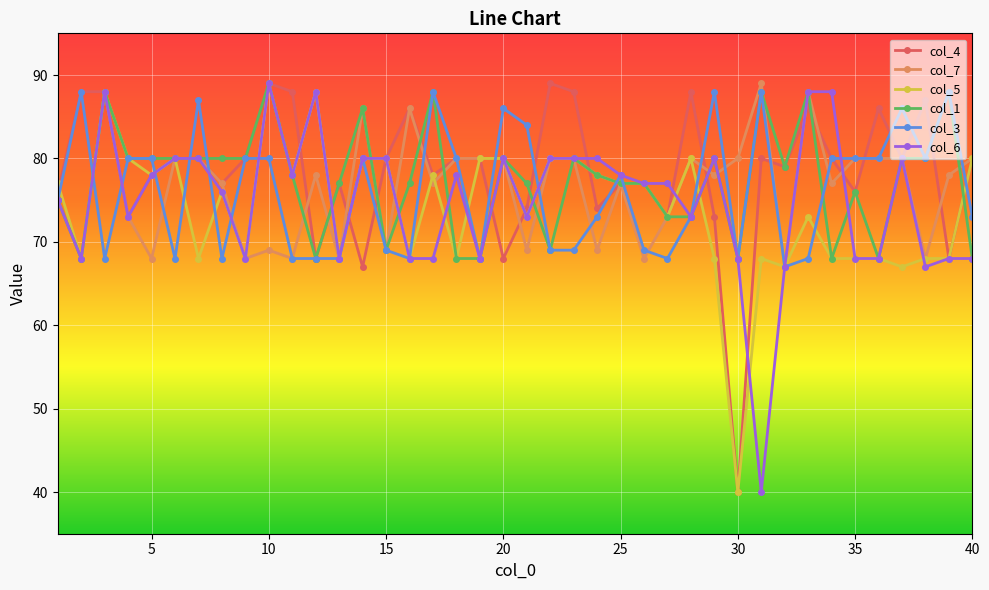

What is the lowest value of the col_4 series?

40